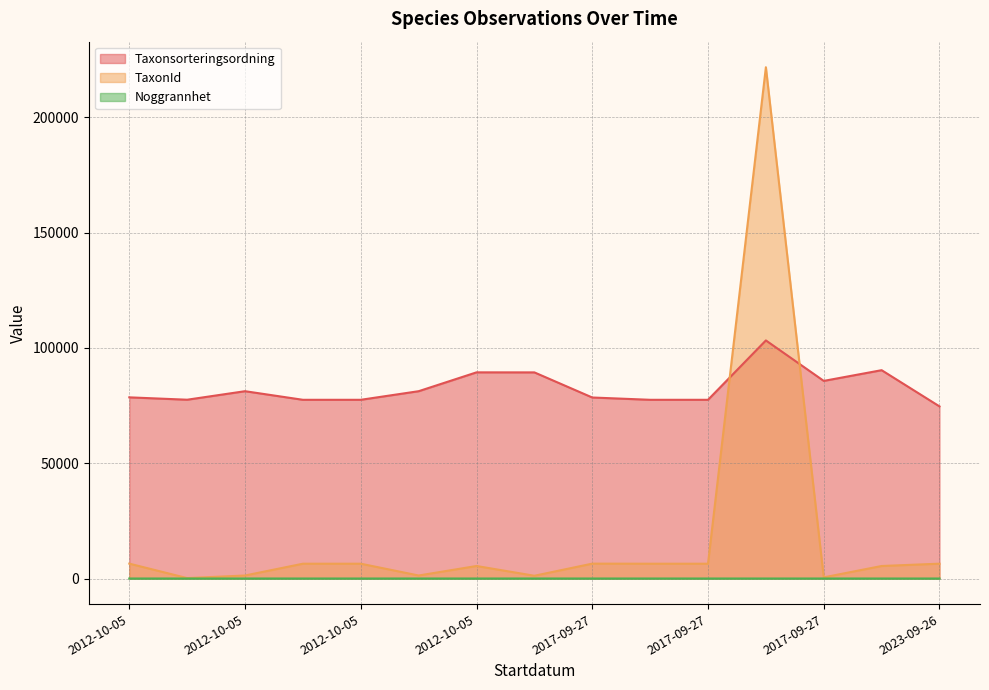

Reading left to right, transcribe all the data shown in this chart.

Taxonsorteringsordning: 78569	77541	81236	77506	77506	81236	89410	89392	78503	77506	77506	103250	85703	90350	74647
TaxonId: 6458	185	1312	6425	6425	1312	5432	1202	6456	6425	6425	221725	510	5432	6440
Noggrannhet: 5	5	5	5	5	5	5	10	10	10	10	10	10	5	5